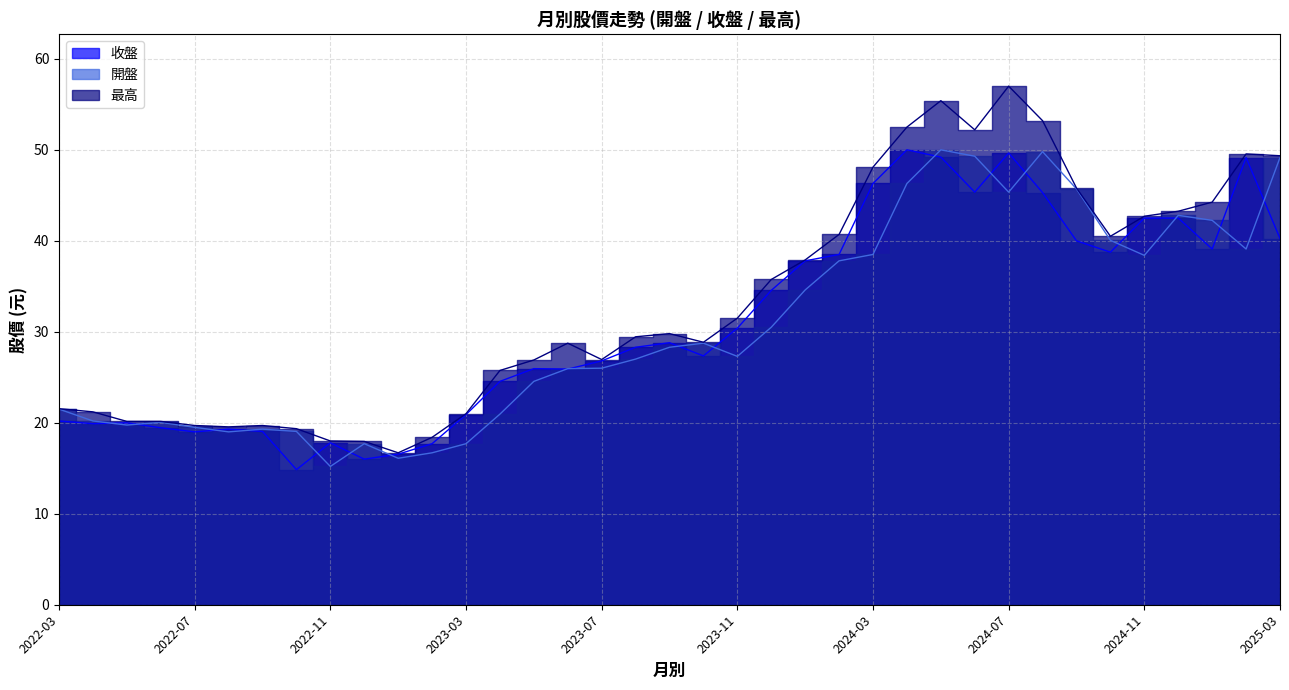

How many data points in 開盤 are above 27?

19